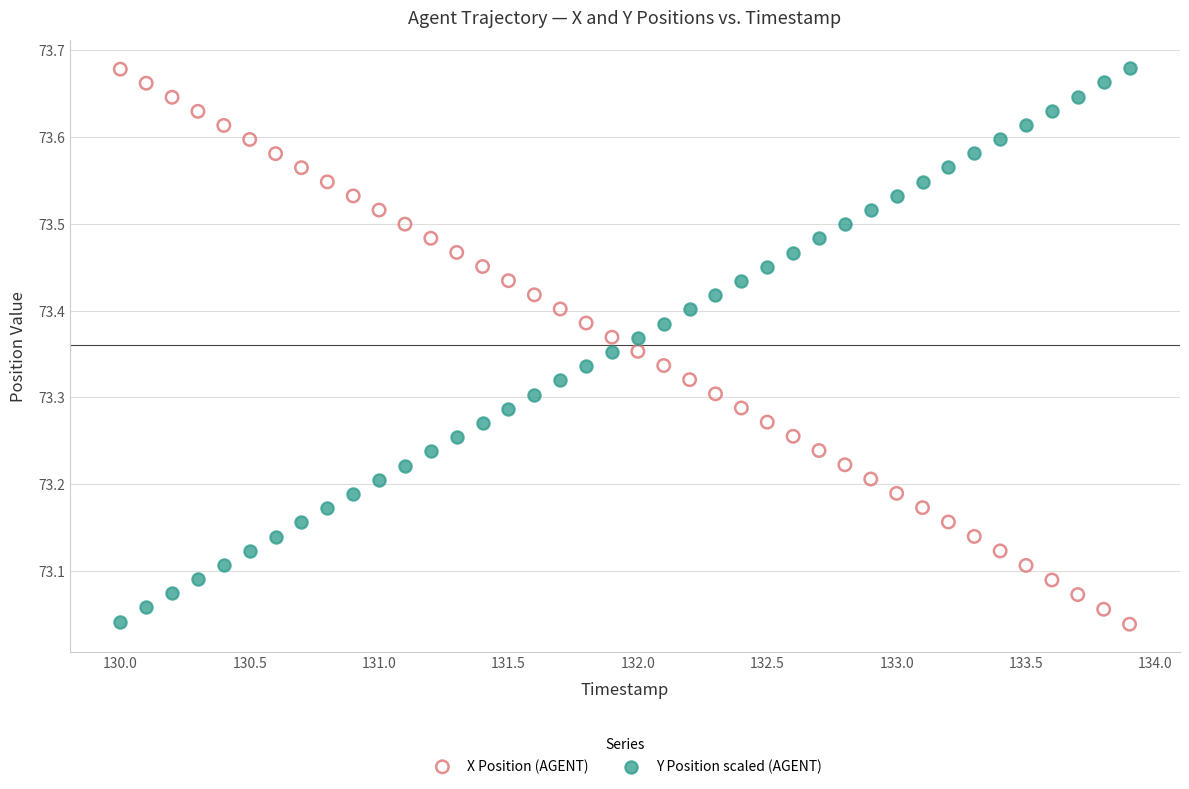

What is the X range (max minus min) for the scatter plot?

3.9